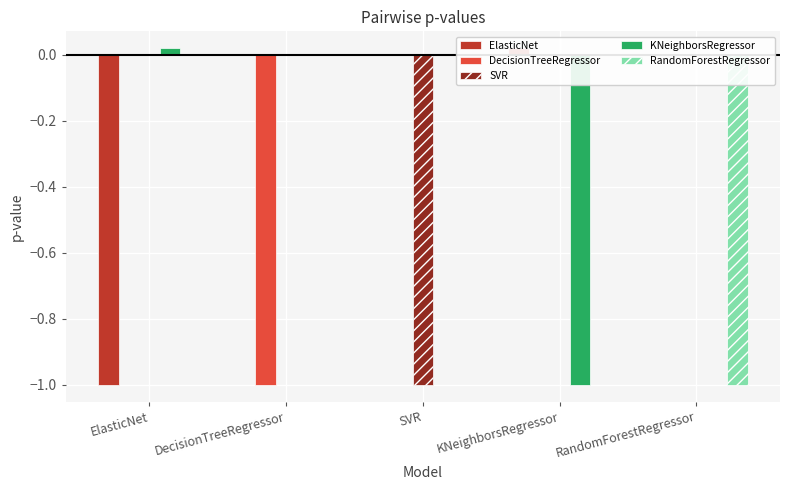

At KNeighborsRegressor, list the series in order from largest to smallest.

ElasticNet, RandomForestRegressor, SVR, DecisionTreeRegressor, KNeighborsRegressor